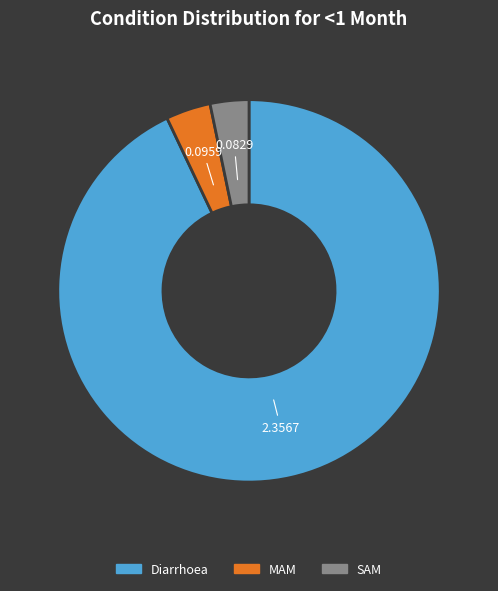

How many slices are in this pie chart?

3